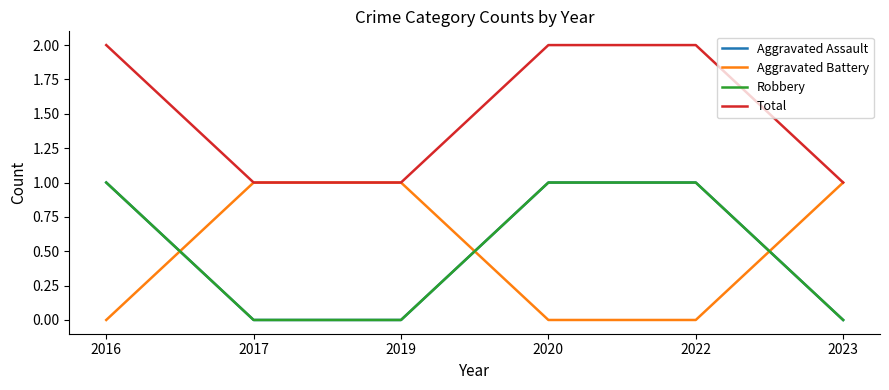

Does the chart display data point markers on the line(s)?

No